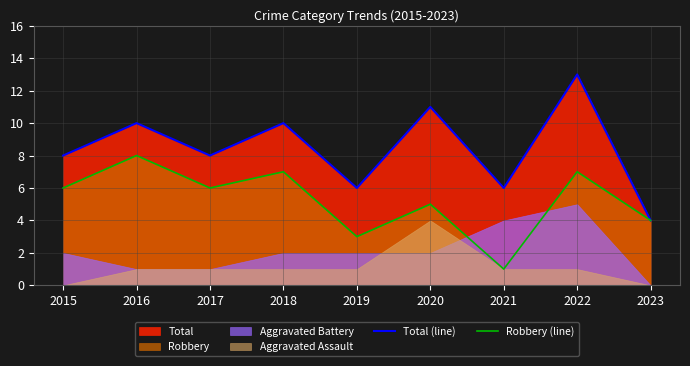

The value of Total (line) at 2018 is 10. True or false?

True